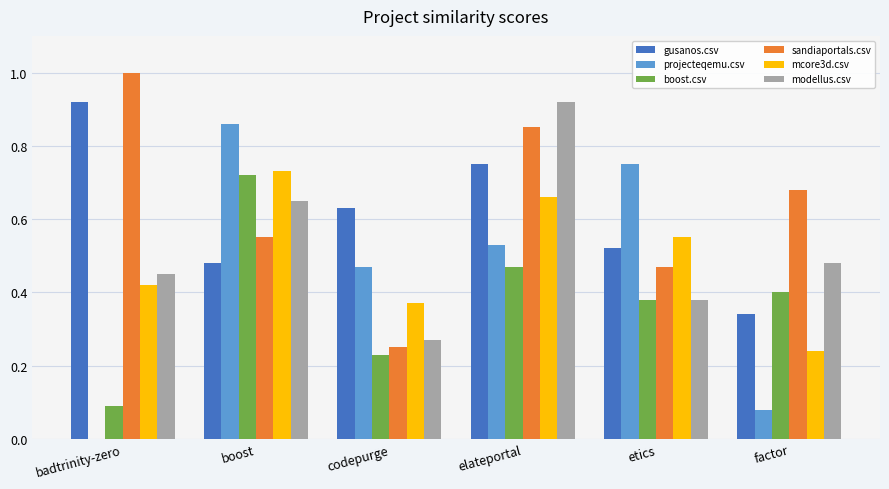

What is the greatest value displayed?

1.0